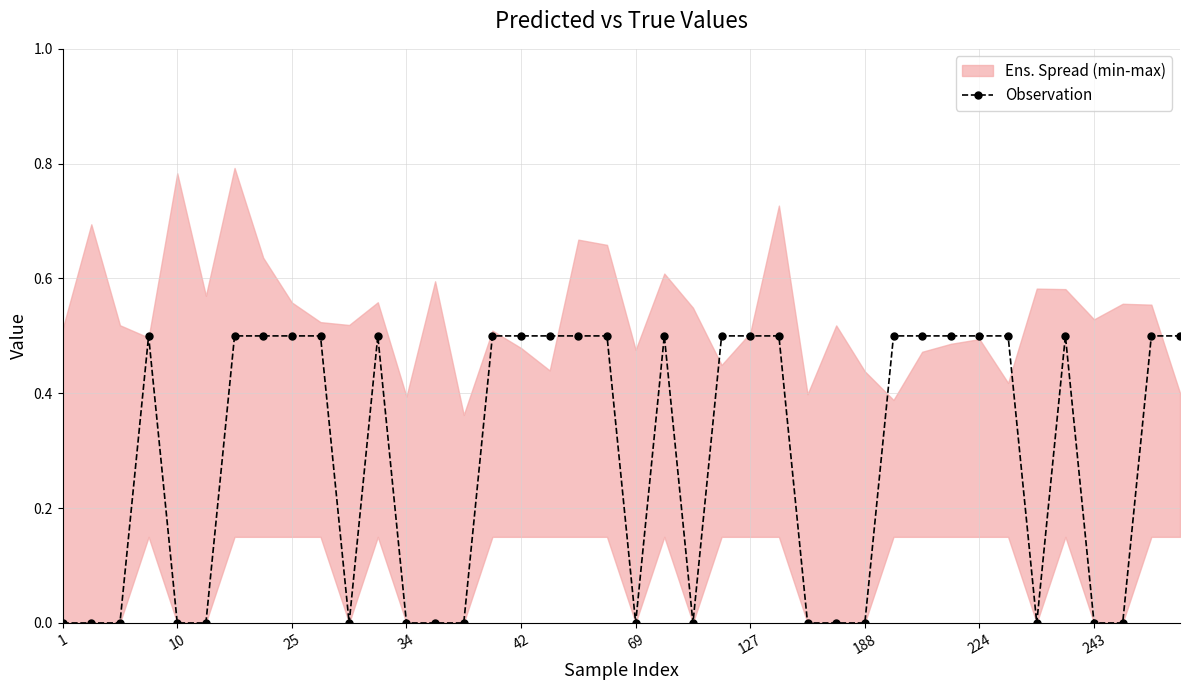

What is the label of the 28th point from the left?

27